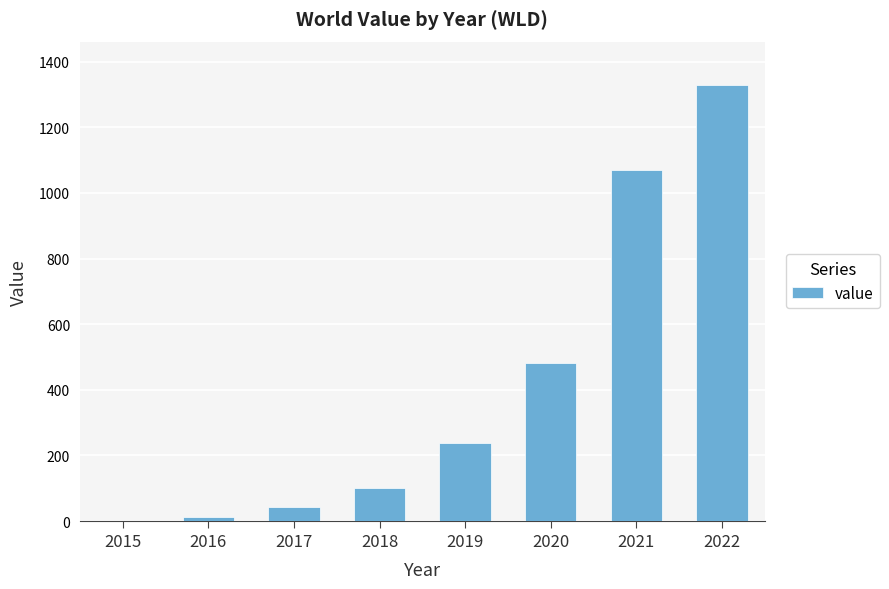

Between 2020 and 2021, which is larger?

2021